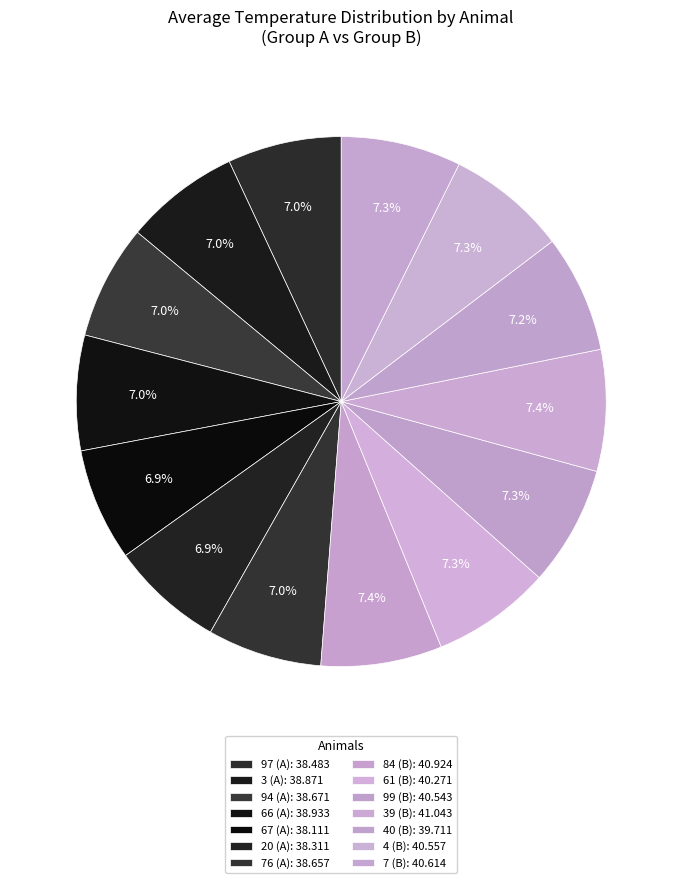

What is the largest slice in the pie chart?

Group B - 39